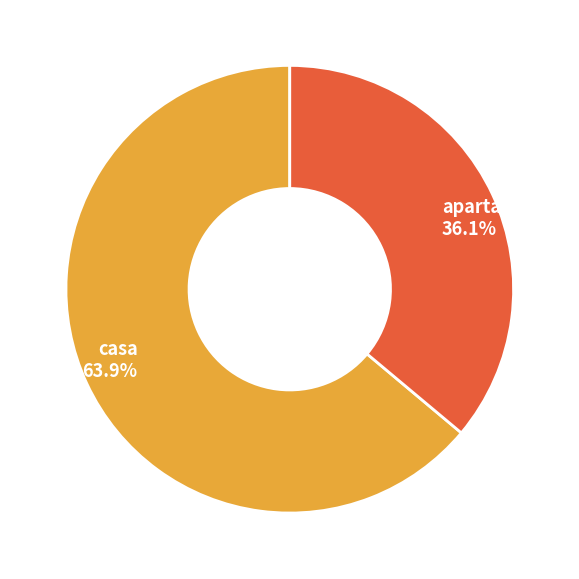

To the nearest percent, what portion does casa represent?

64%